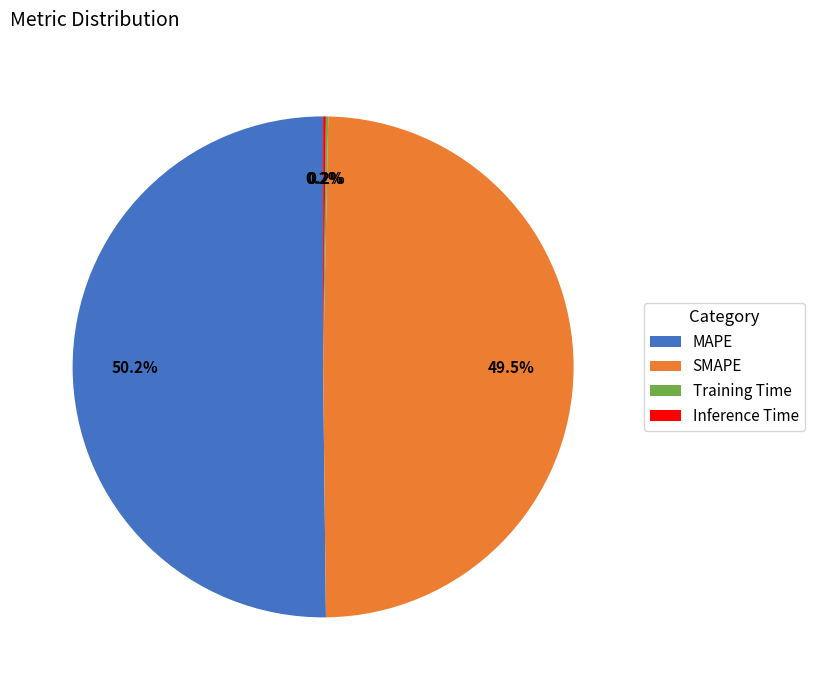

To the nearest percent, what is the average slice percentage?

25%